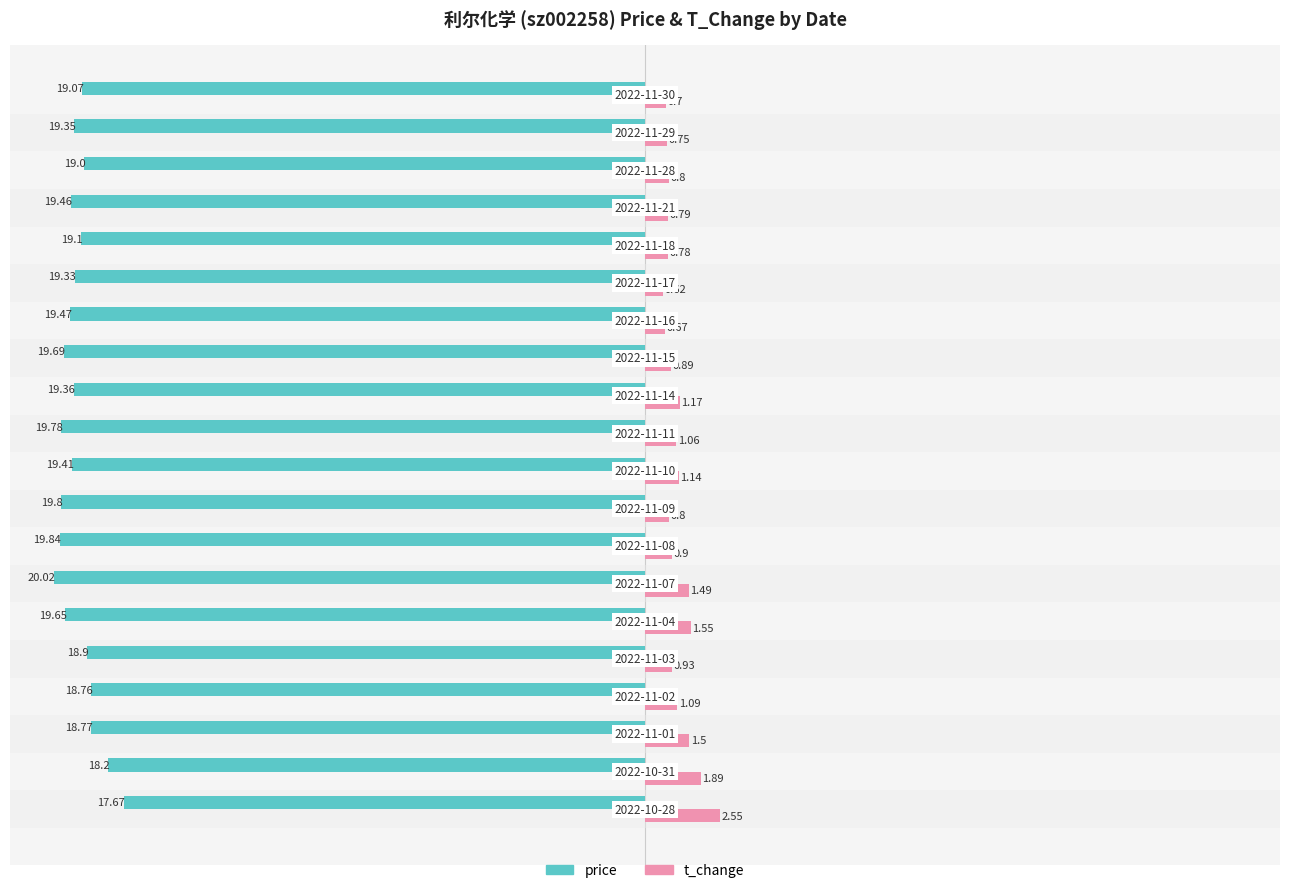

Rank the series by their maximum value, from highest to lowest.

t_change, price